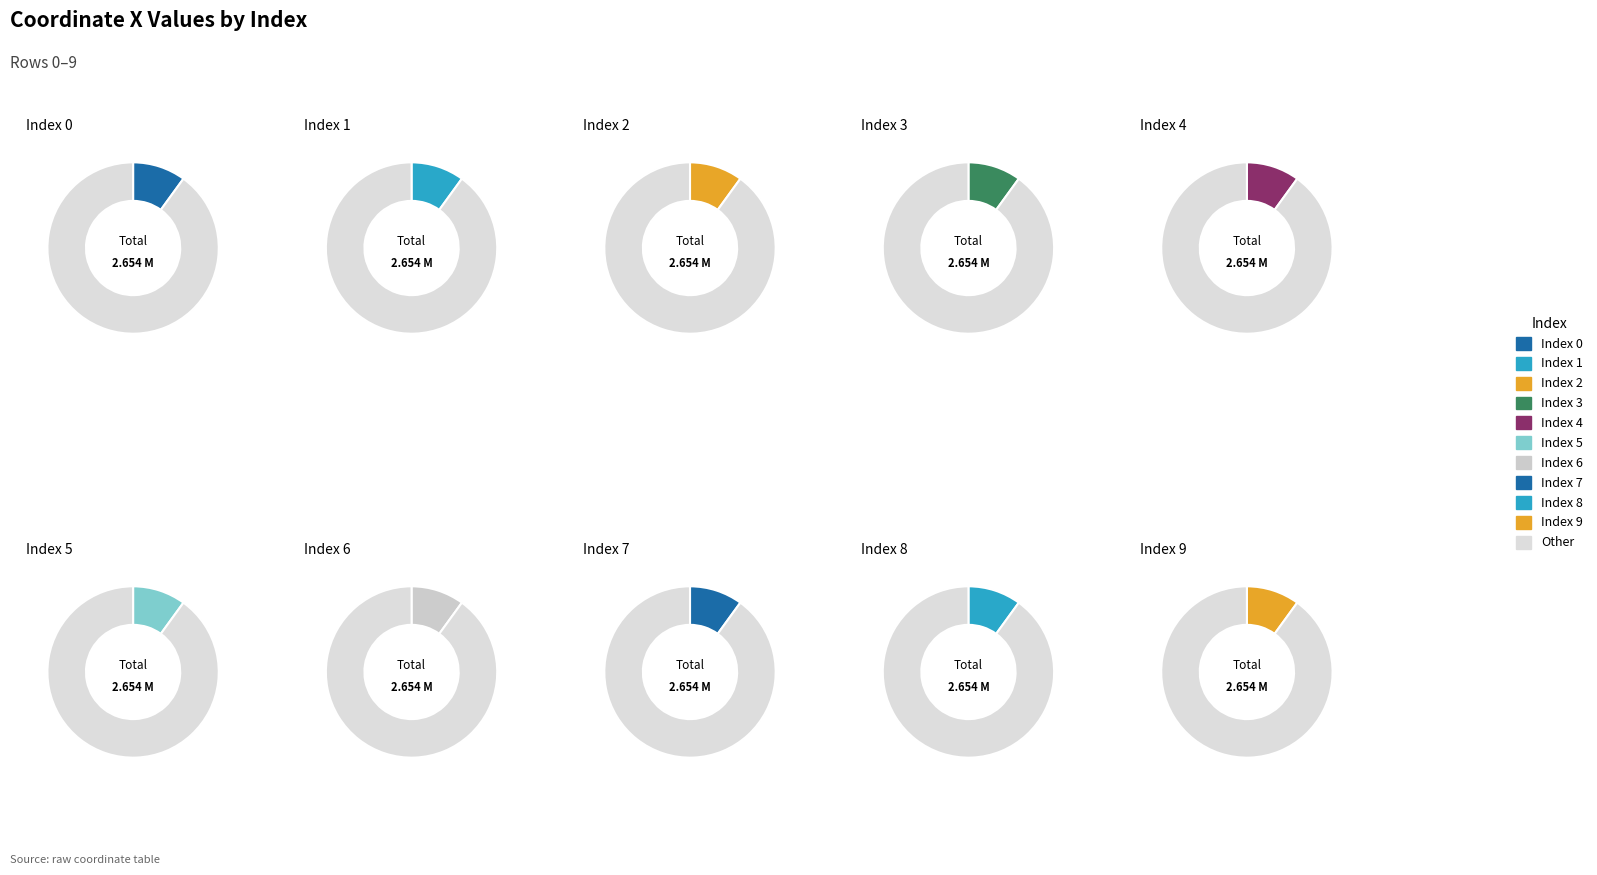

Does 8 represent more than half of the total?

No